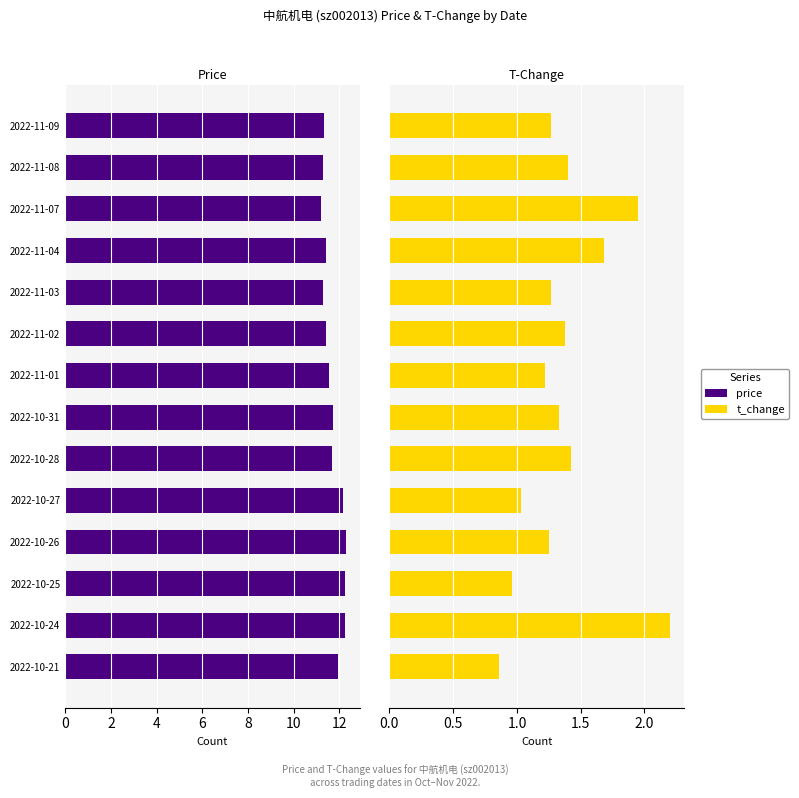

What is the minimum value shown in the chart?

0.9